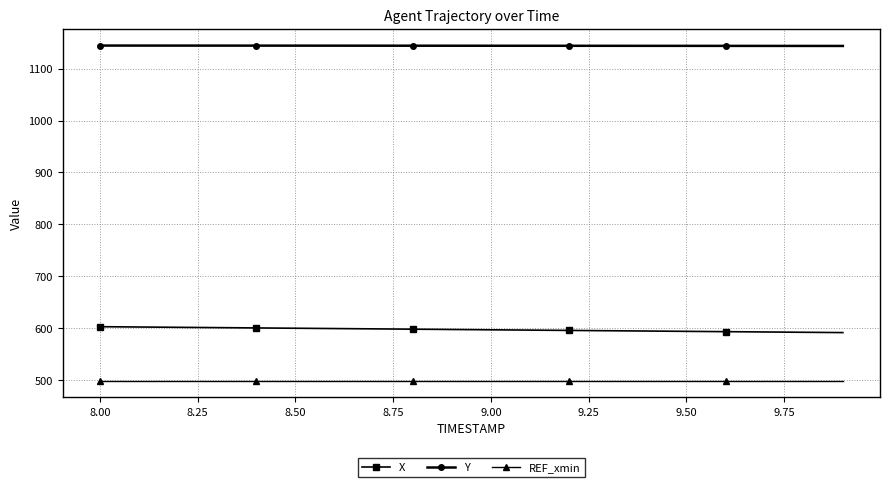

What is the sum of all X values?

11941.0